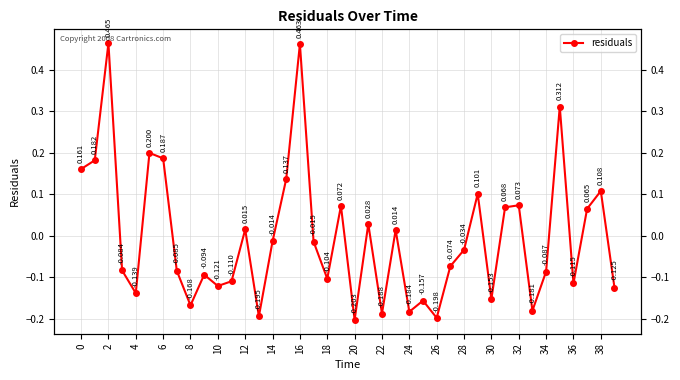

True or false: the data has more than 2 interior local peaks.

True